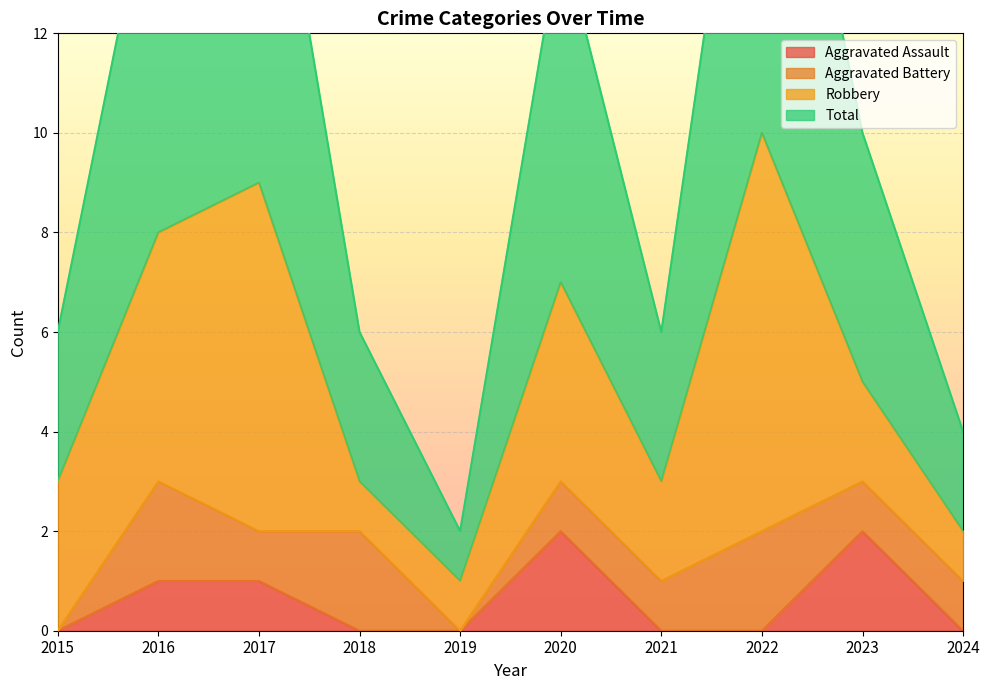

At how many categories does at least one series exceed 7?

3